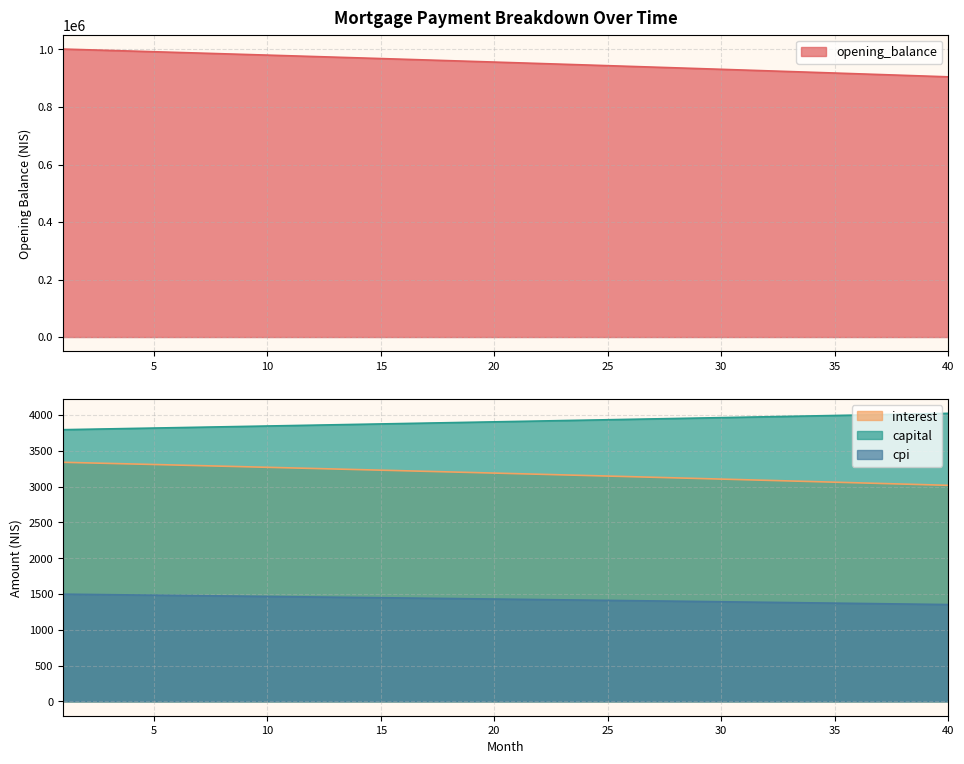

Does the chart have visible grid lines?

Yes